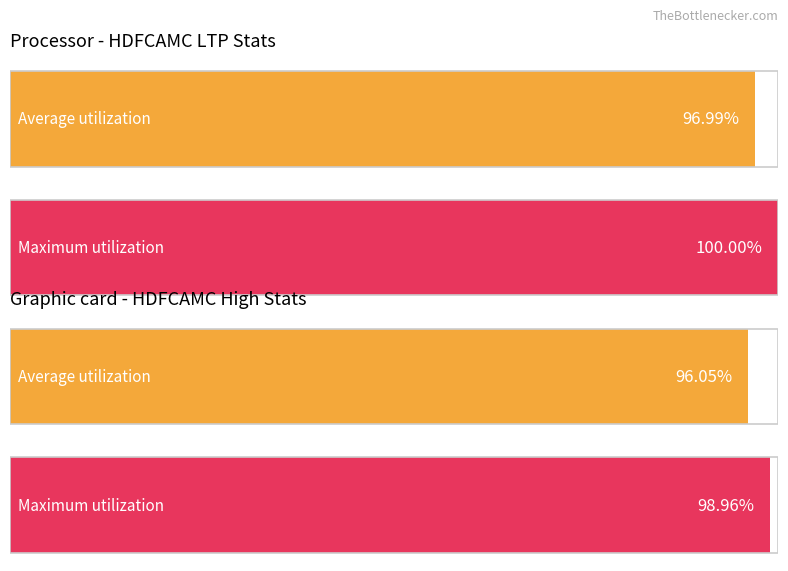

The Close series shows 1545.3 at 07-Jan-20. True or false?

False